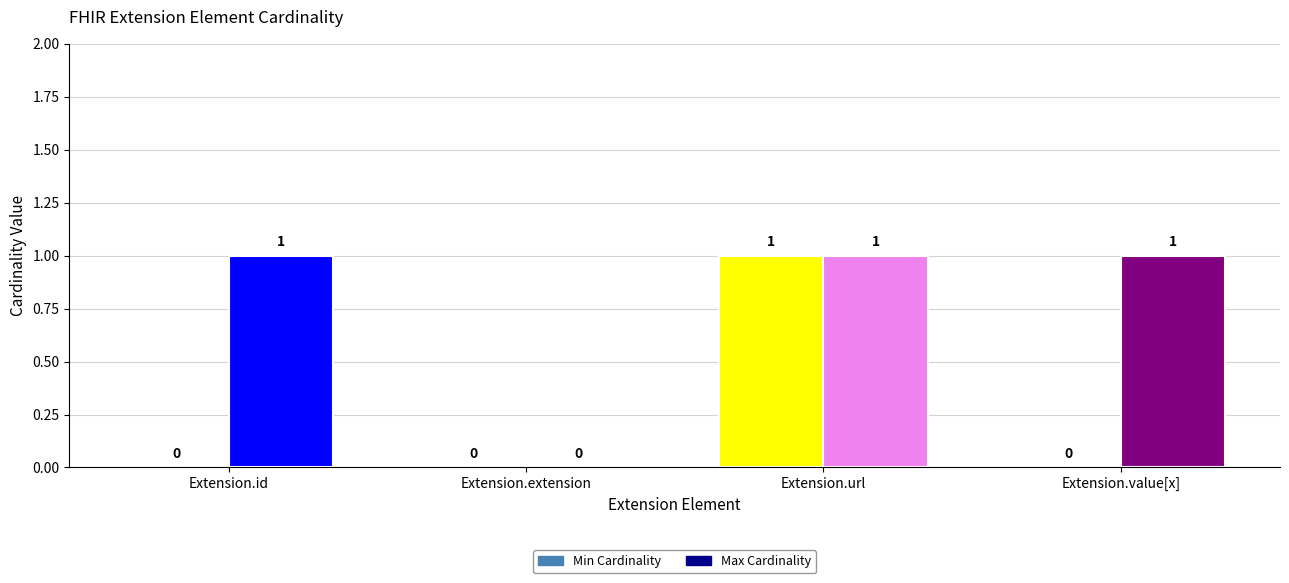

List the labels in order of Min Cardinality value, smallest first.

Extension.id, Extension.extension, Extension.value[x], Extension.url